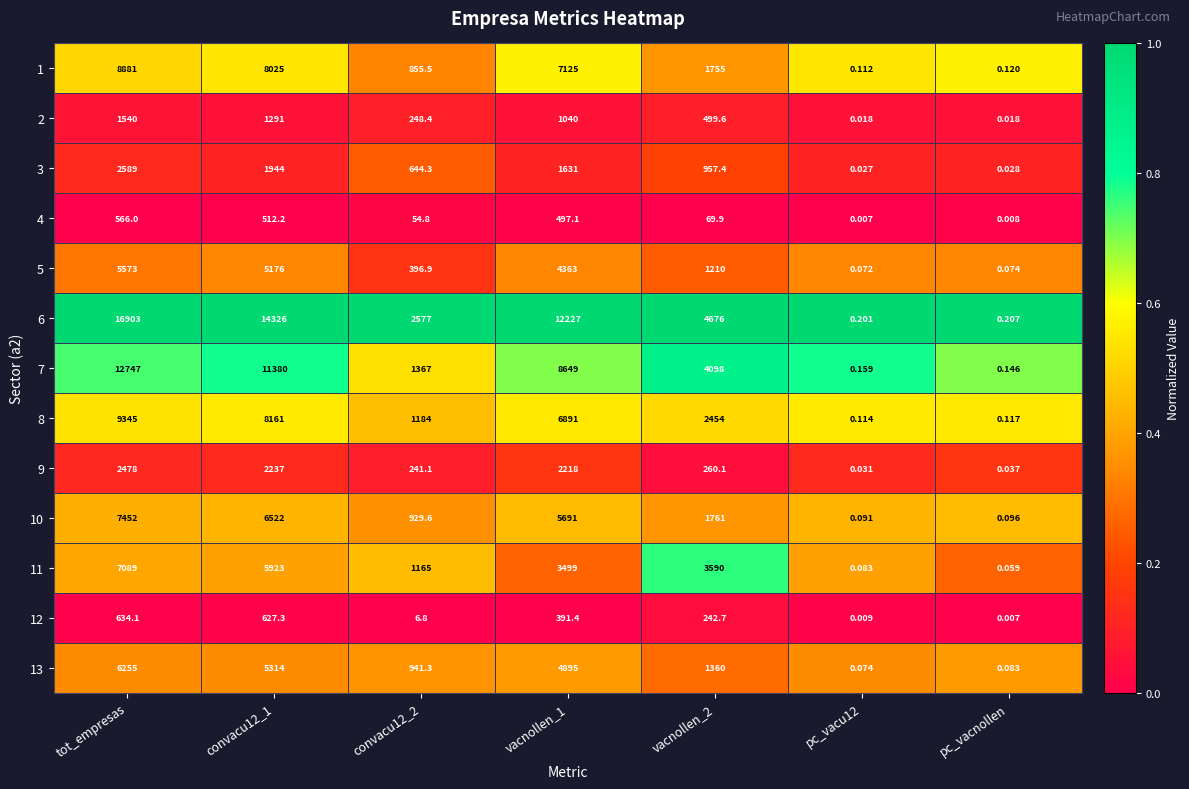

At which label does 13 reach its peak?

tot_empresas